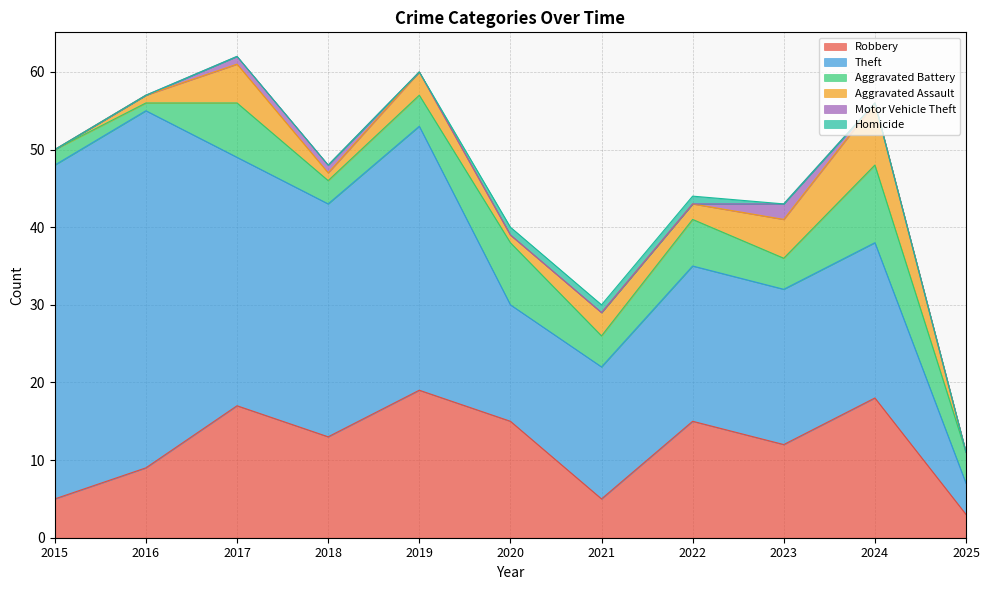

True or false: Theft and Aggravated Battery cross at least once.

False